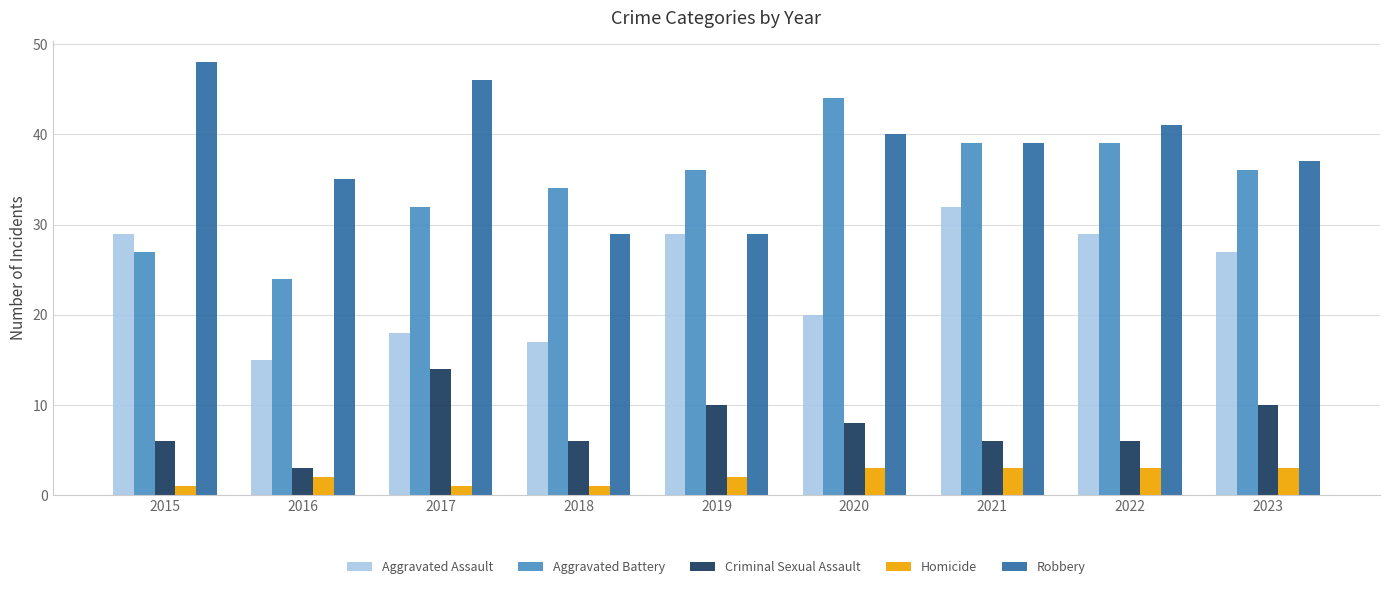

The value of Aggravated Assault at 2015 is 29. True or false?

True